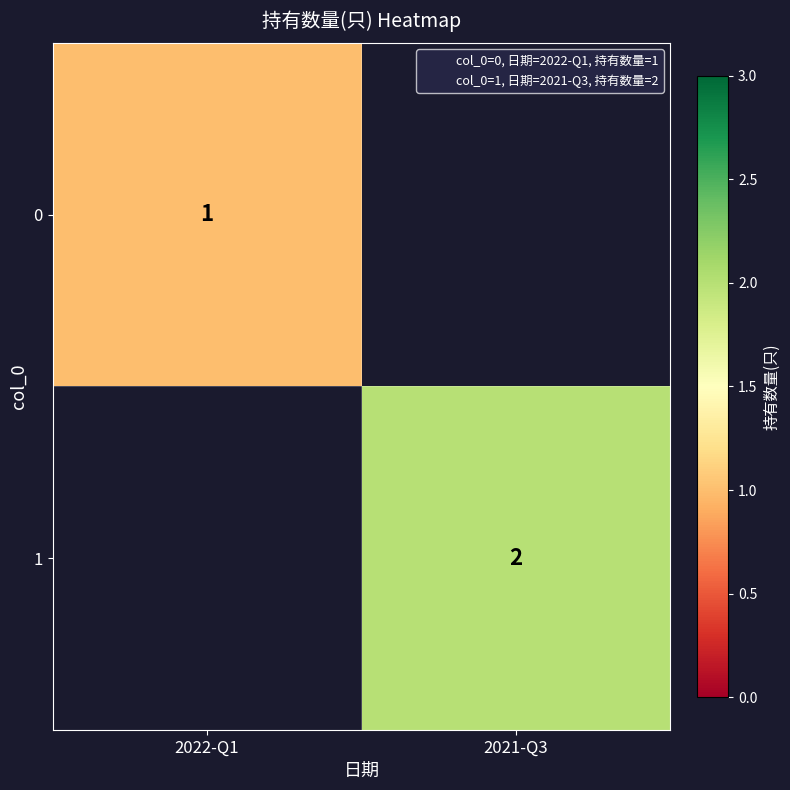

At 2022-Q1, list the series in order from smallest to largest.

0, 1